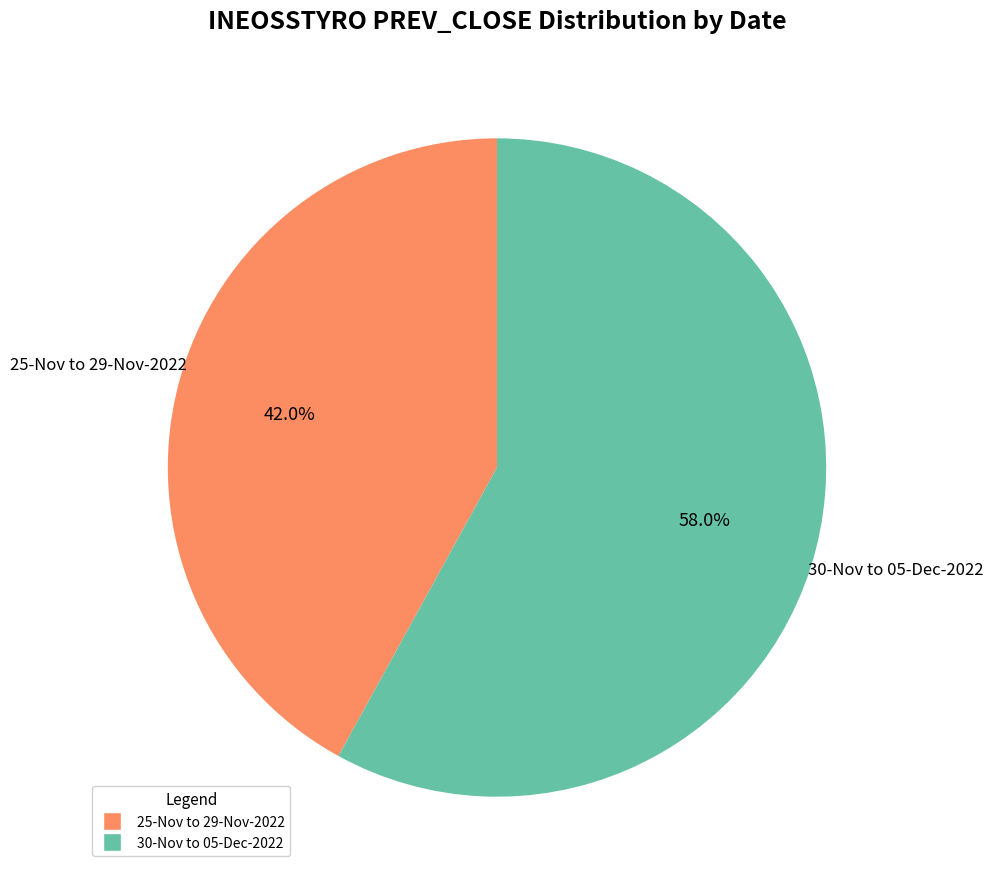

Is there a majority slice in this chart?

Yes